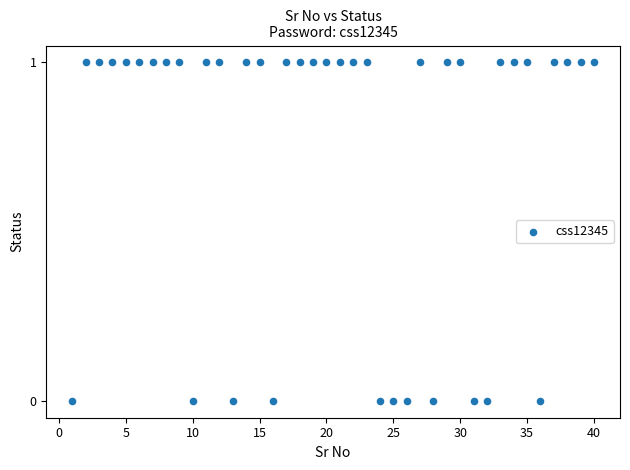

What is the range of X values (max minus min)?

39